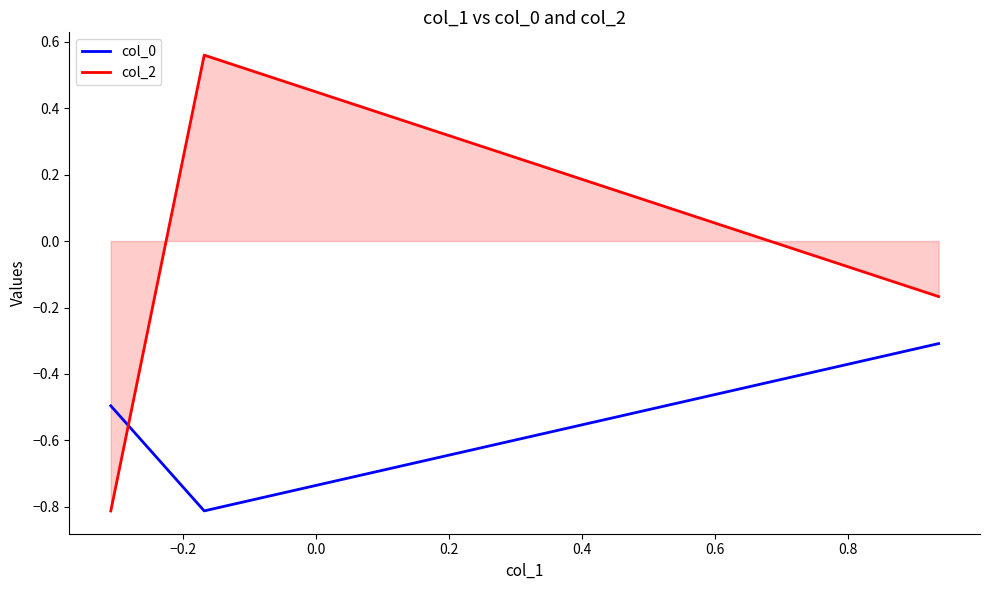

What is the lowest value of the col_2 series?

-0.8